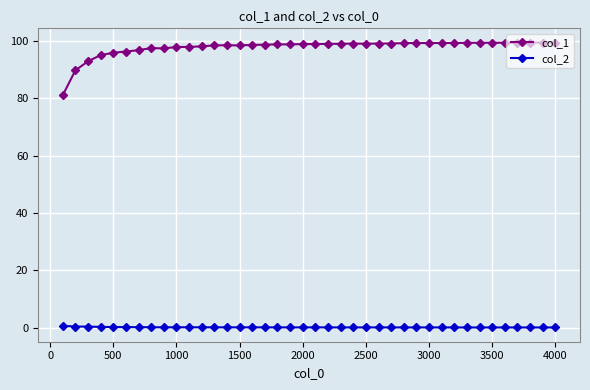

Rank the series by their average value, from lowest to highest.

col_2, col_1